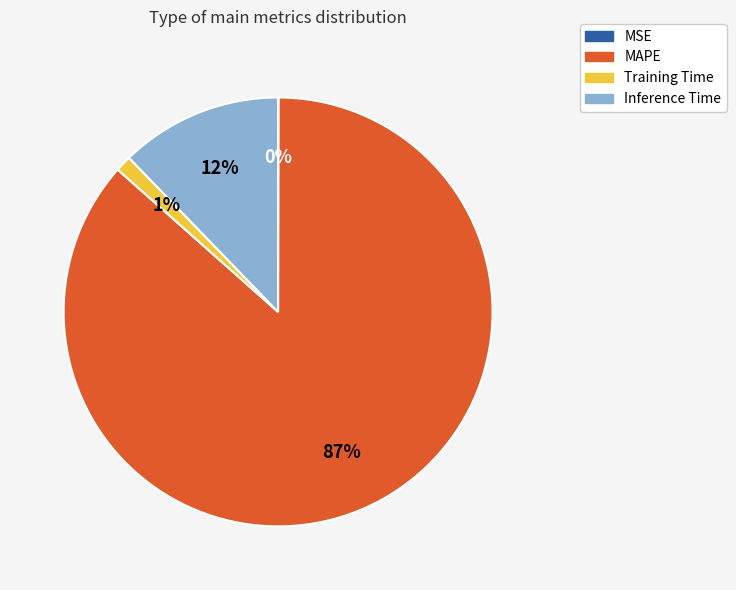

Is there a majority slice in this chart?

Yes